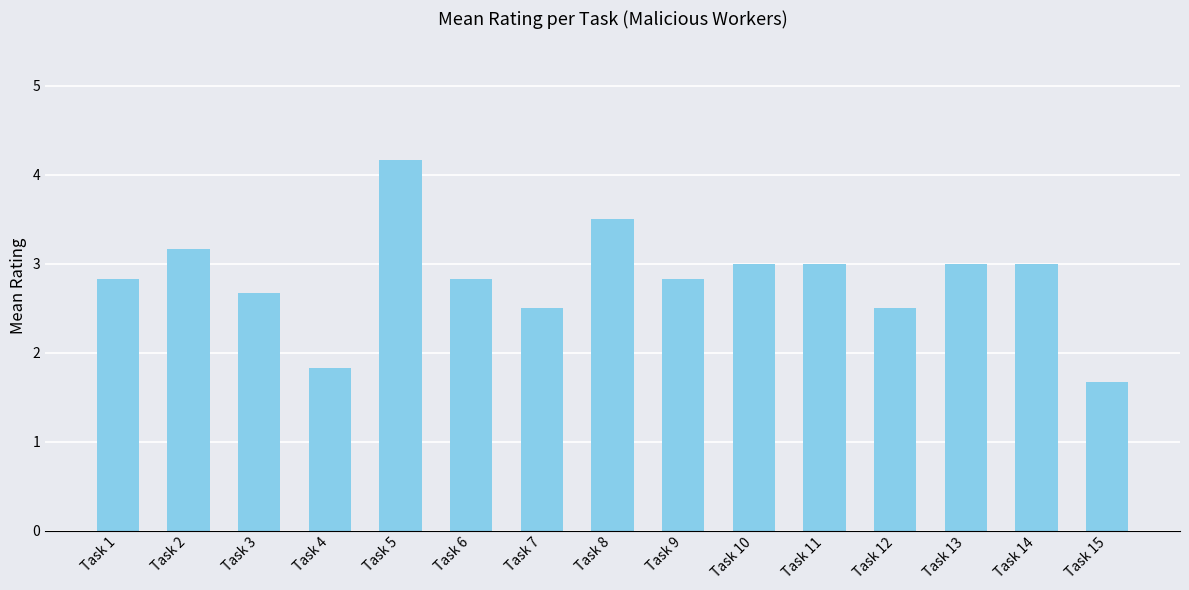

What is the value of the 7th bar from the left?

2.5